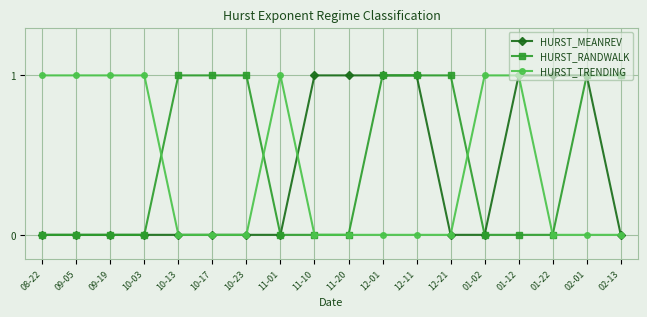

Count the HURST_RANDWALK values in the range 0 to 1.

18